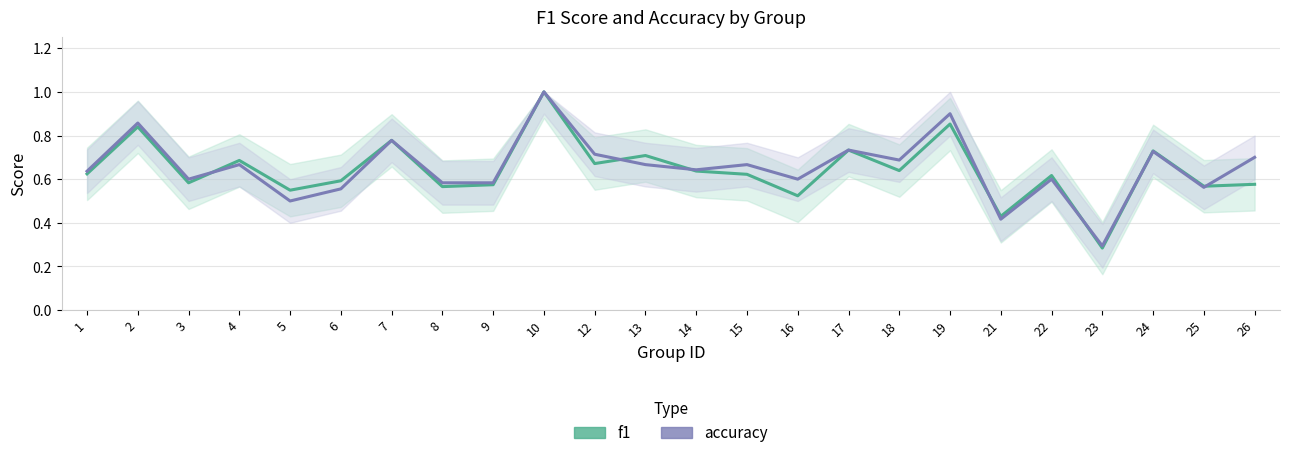

The value of accuracy at 25 is 0.6. True or false?

True